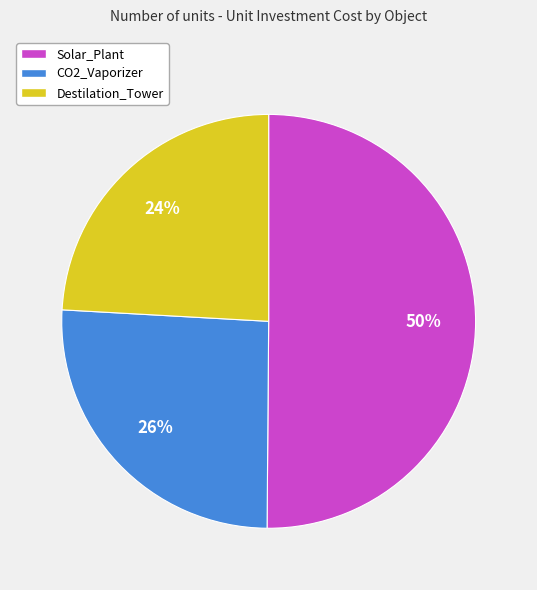

Rank the categories by value from highest to lowest.

Solar_Plant, CO2_Vaporizer, Destilation_Tower